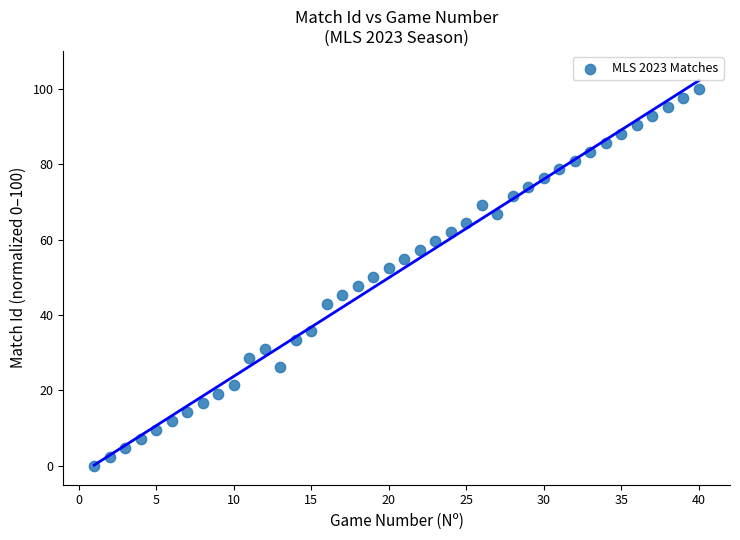

What is the range of X values (max minus min)?

39.0